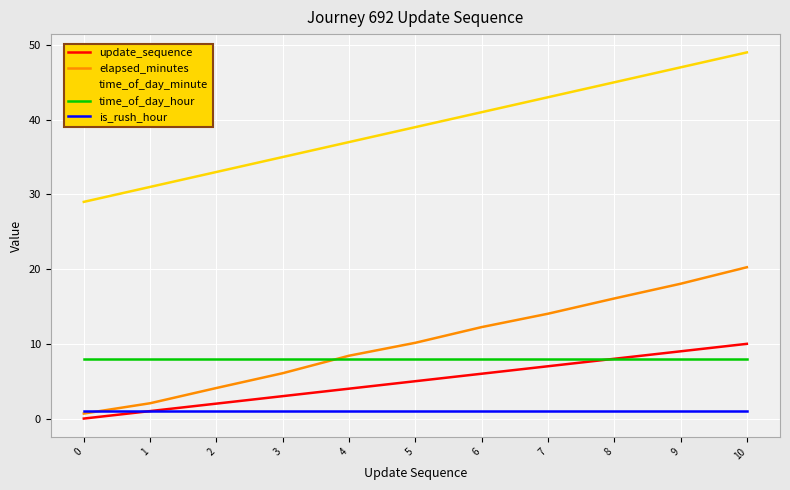

What is the difference between the maximum and minimum values in the update_sequence series?

10.0